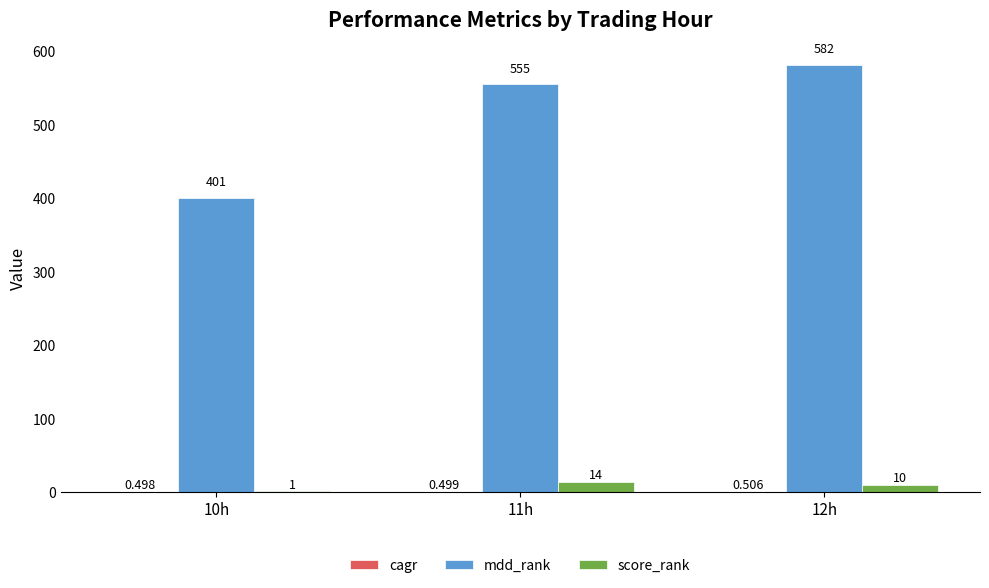

What is the spread (max minus min) of values at 12h?

581.5